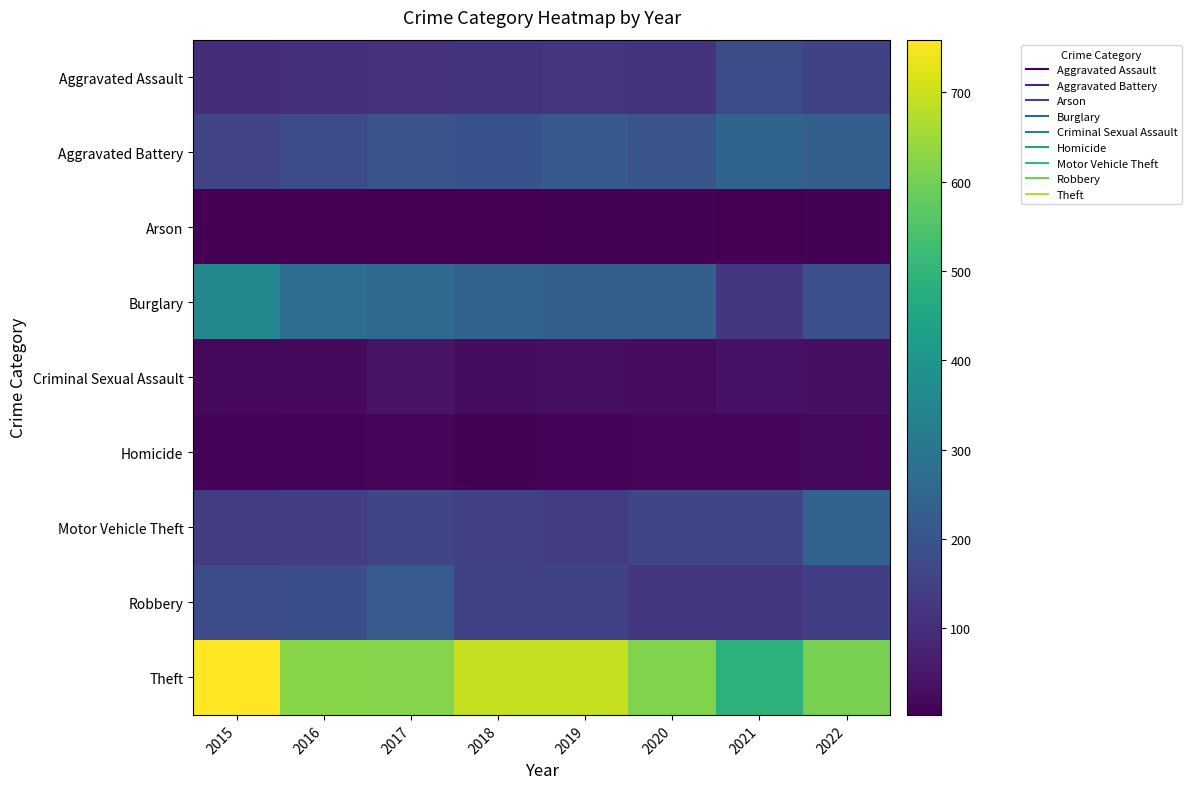

Reading left to right, what are all the values shown in this chart?

Aggravated Assault: 2015=101	2016=107	2017=111	2018=113	2019=118	2020=114	2021=179	2022=148
Aggravated Battery: 2015=157	2016=177	2017=196	2018=194	2019=215	2020=200	2021=248	2022=233
Arson: 2015=5	2016=3	2017=5	2018=4	2019=6	2020=6	2021=4	2022=7
Burglary: 2015=356	2016=276	2017=261	2018=240	2019=232	2020=232	2021=126	2022=187
Criminal Sexual Assault: 2015=19	2016=21	2017=42	2018=29	2019=32	2020=25	2021=39	2022=34
Homicide: 2015=9	2016=11	2017=16	2018=8	2019=9	2020=17	2021=17	2022=18
Motor Vehicle Theft: 2015=133	2016=139	2017=160	2018=146	2019=136	2020=160	2021=160	2022=241
Robbery: 2015=180	2016=185	2017=221	2018=153	2019=151	2020=124	2021=123	2022=144
Theft: 2015=759	2016=625	2017=623	2018=693	2019=694	2020=615	2021=488	2022=604